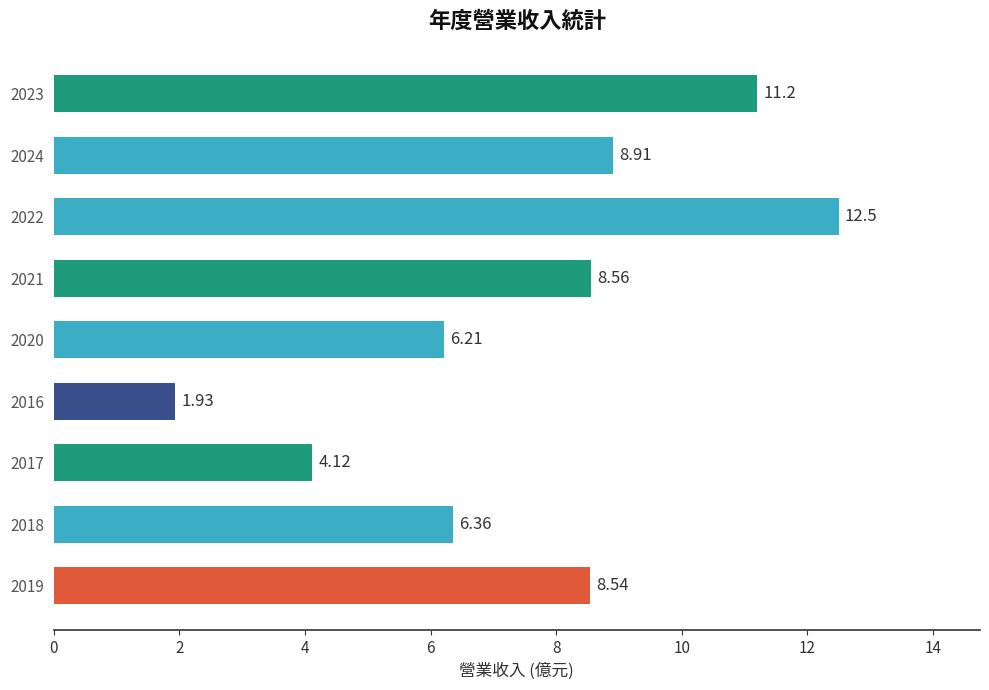

List the labels in order of value, largest first.

2022, 2023, 2024, 2021, 2019, 2018, 2020, 2017, 2016